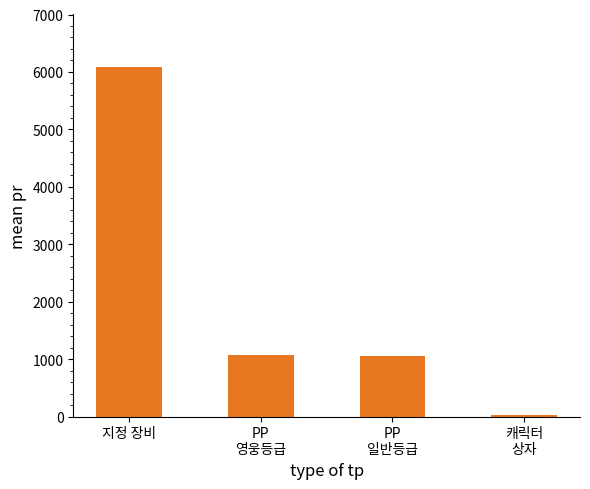

Does the chart contain stacked bars?

No